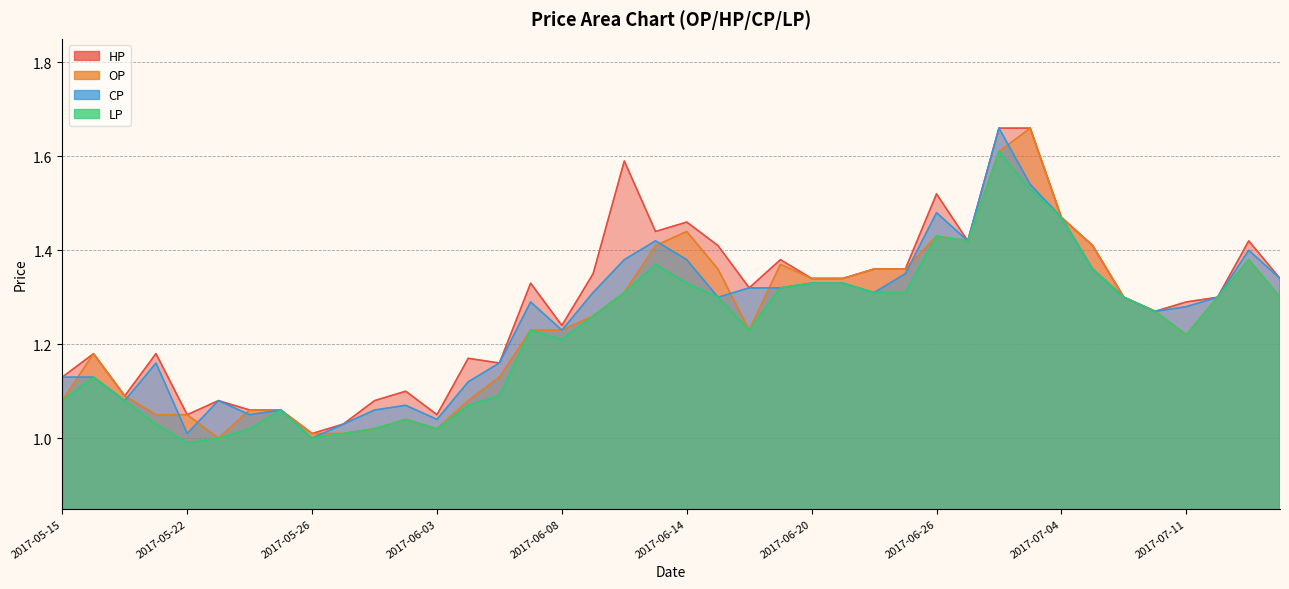

Reading right to left, transcribe all the data shown in this chart.

OP: 2017-07-20=1.3	2017-07-19=1.4	2017-07-12=1.3	2017-07-11=1.2	2017-07-10=1.3	2017-07-07=1.3	2017-07-05=1.4	2017-07-04=1.5	2017-06-29=1.7	2017-06-28=1.6	2017-06-27=1.4	2017-06-26=1.4	2017-06-23=1.4	2017-06-22=1.4	2017-06-21=1.3	2017-06-20=1.3	2017-06-19=1.4	2017-06-16=1.2	2017-06-15=1.4	2017-06-14=1.4	2017-06-13=1.4	2017-06-12=1.3	2017-06-09=1.3	2017-06-08=1.2	2017-06-07=1.2	2017-06-06=1.1	2017-06-05=1.1	2017-06-03=1.0	2017-06-02=1.0	2017-06-01=1.0	2017-05-31=1.0	2017-05-26=1.0	2017-05-25=1.1	2017-05-24=1.1	2017-05-23=1.0	2017-05-22=1.1	2017-05-19=1.1	2017-05-18=1.1	2017-05-16=1.2	2017-05-15=1.1
HP: 2017-07-20=1.3	2017-07-19=1.4	2017-07-12=1.3	2017-07-11=1.3	2017-07-10=1.3	2017-07-07=1.3	2017-07-05=1.4	2017-07-04=1.5	2017-06-29=1.7	2017-06-28=1.7	2017-06-27=1.4	2017-06-26=1.5	2017-06-23=1.4	2017-06-22=1.4	2017-06-21=1.3	2017-06-20=1.3	2017-06-19=1.4	2017-06-16=1.3	2017-06-15=1.4	2017-06-14=1.5	2017-06-13=1.4	2017-06-12=1.6	2017-06-09=1.4	2017-06-08=1.2	2017-06-07=1.3	2017-06-06=1.2	2017-06-05=1.2	2017-06-03=1.1	2017-06-02=1.1	2017-06-01=1.1	2017-05-31=1.0	2017-05-26=1.0	2017-05-25=1.1	2017-05-24=1.1	2017-05-23=1.1	2017-05-22=1.1	2017-05-19=1.2	2017-05-18=1.1	2017-05-16=1.2	2017-05-15=1.1
CP: 2017-07-20=1.3	2017-07-19=1.4	2017-07-12=1.3	2017-07-11=1.3	2017-07-10=1.3	2017-07-07=1.3	2017-07-05=1.4	2017-07-04=1.5	2017-06-29=1.5	2017-06-28=1.7	2017-06-27=1.4	2017-06-26=1.5	2017-06-23=1.4	2017-06-22=1.3	2017-06-21=1.3	2017-06-20=1.3	2017-06-19=1.3	2017-06-16=1.3	2017-06-15=1.3	2017-06-14=1.4	2017-06-13=1.4	2017-06-12=1.4	2017-06-09=1.3	2017-06-08=1.2	2017-06-07=1.3	2017-06-06=1.2	2017-06-05=1.1	2017-06-03=1.0	2017-06-02=1.1	2017-06-01=1.1	2017-05-31=1.0	2017-05-26=1.0	2017-05-25=1.1	2017-05-24=1.1	2017-05-23=1.1	2017-05-22=1.0	2017-05-19=1.2	2017-05-18=1.1	2017-05-16=1.1	2017-05-15=1.1
LP: 2017-07-20=1.3	2017-07-19=1.4	2017-07-12=1.3	2017-07-11=1.2	2017-07-10=1.3	2017-07-07=1.3	2017-07-05=1.4	2017-07-04=1.5	2017-06-29=1.5	2017-06-28=1.6	2017-06-27=1.4	2017-06-26=1.4	2017-06-23=1.3	2017-06-22=1.3	2017-06-21=1.3	2017-06-20=1.3	2017-06-19=1.3	2017-06-16=1.2	2017-06-15=1.3	2017-06-14=1.3	2017-06-13=1.4	2017-06-12=1.3	2017-06-09=1.3	2017-06-08=1.2	2017-06-07=1.2	2017-06-06=1.1	2017-06-05=1.1	2017-06-03=1.0	2017-06-02=1.0	2017-06-01=1.0	2017-05-31=1.0	2017-05-26=1.0	2017-05-25=1.1	2017-05-24=1.0	2017-05-23=1.0	2017-05-22=1.0	2017-05-19=1.0	2017-05-18=1.1	2017-05-16=1.1	2017-05-15=1.1